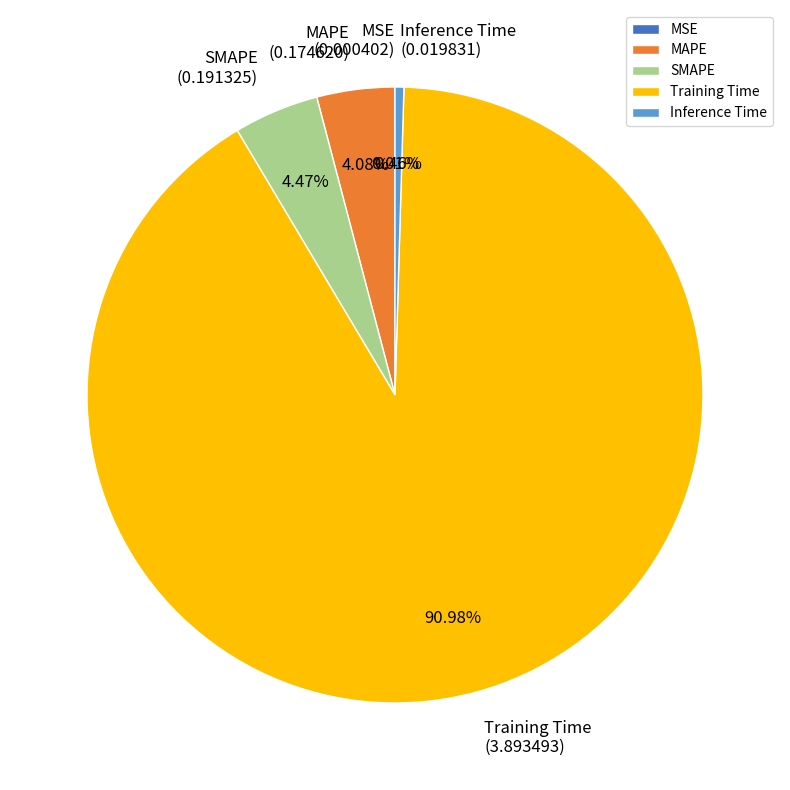

To the nearest percent, what is the difference between the largest and smallest slice percentages?

91%